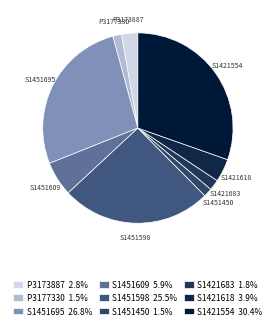

Which slice is the largest?

S1421554